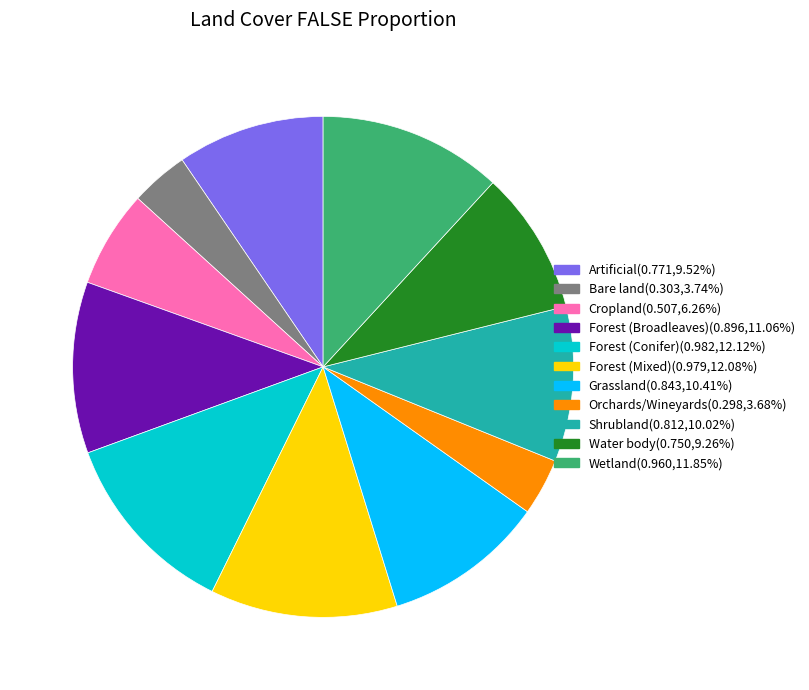

How many segments does this pie chart have?

11